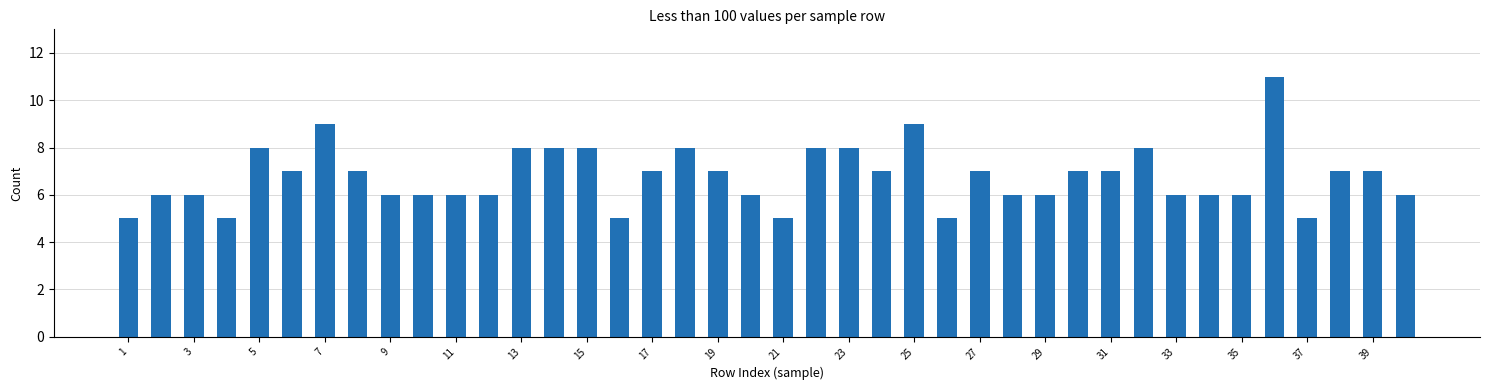

What is the greatest value displayed?

11